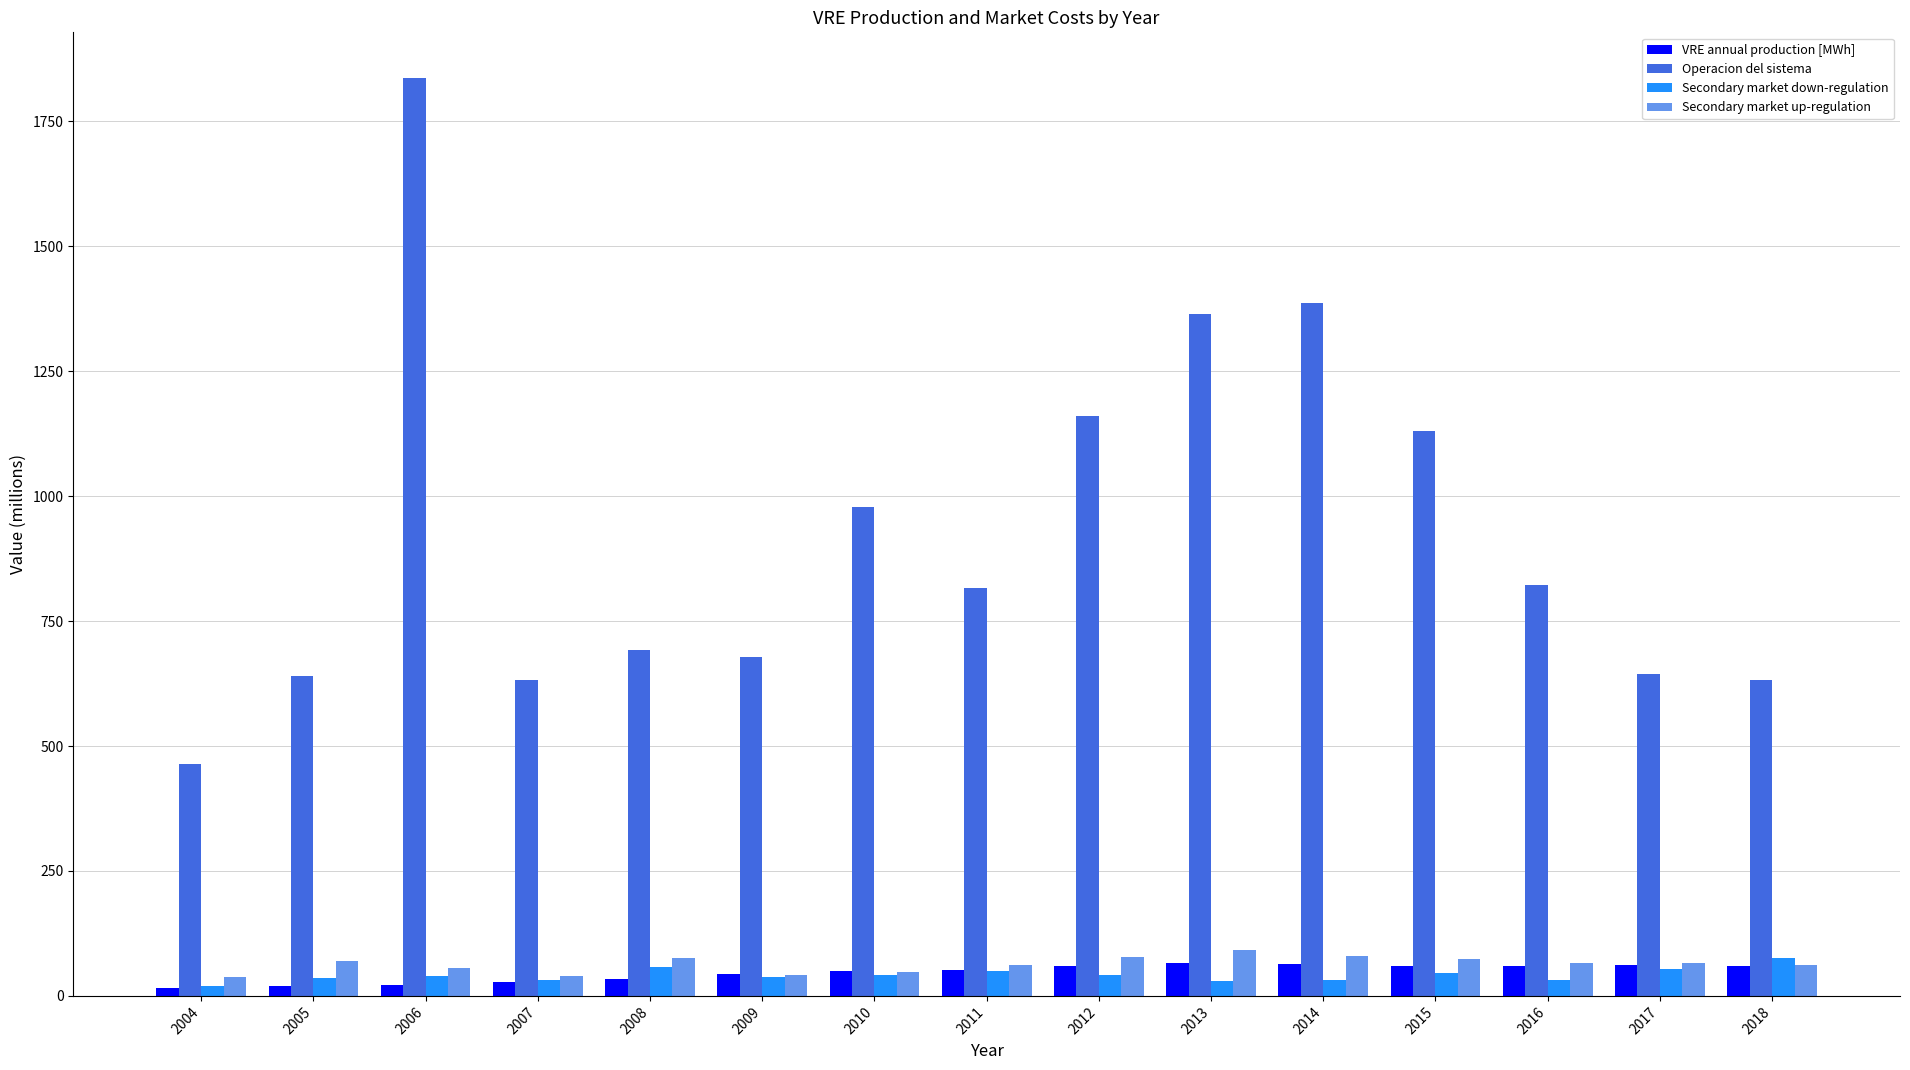

Count the number of data series in this chart.

4